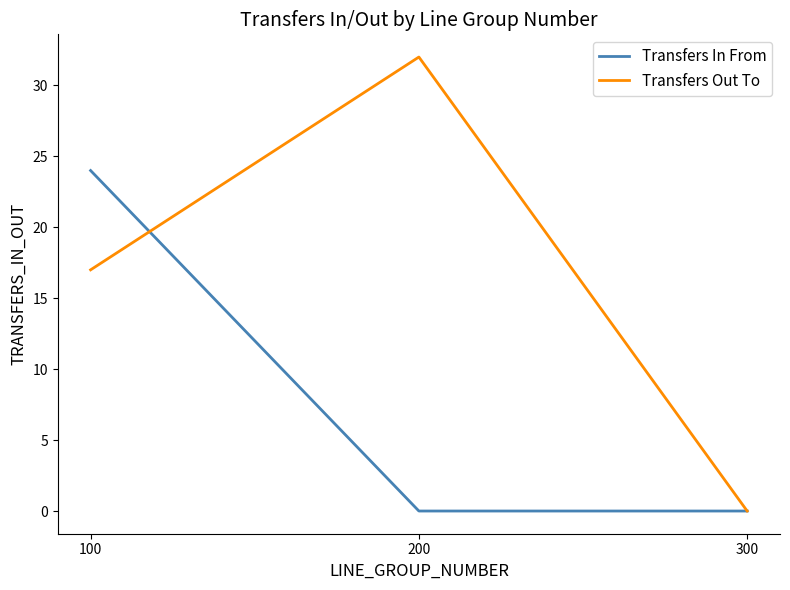

True or false: Transfers Out To has a value of 17 at 100.

True